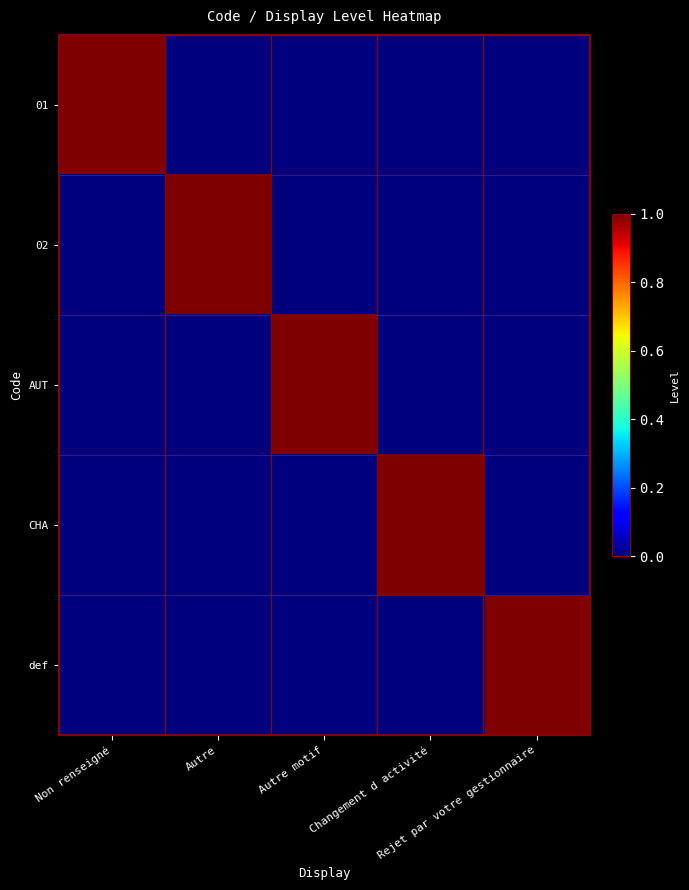

What is the total value across all series at Changement d activité?

1